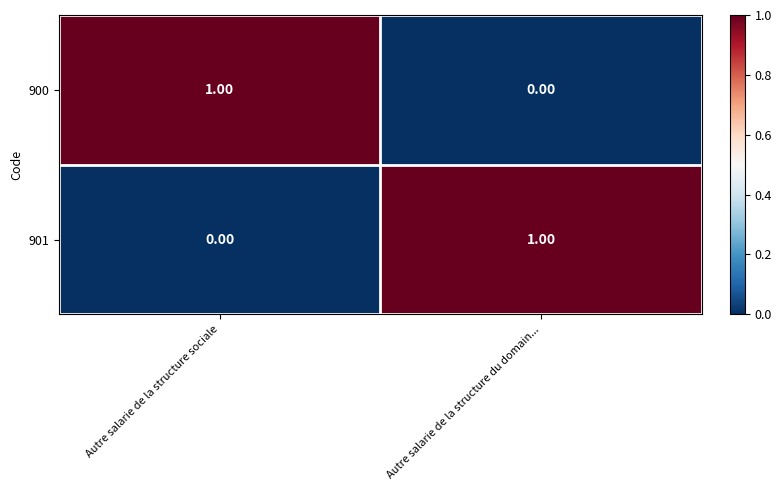

Rank the series at Autre salarie de la structure sociale from lowest to highest value.

901, 900